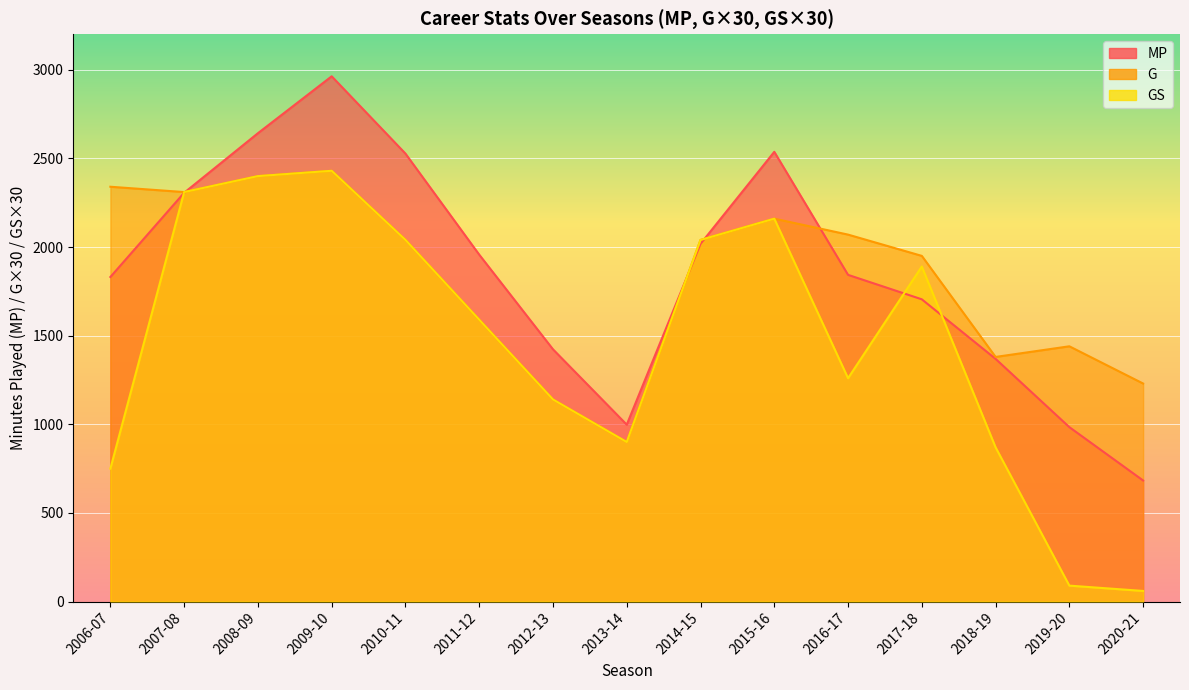

Reading left to right, list all the values displayed in this chart.

MP: 1831	2306	2642	2963	2527	1957	1423	998	2018	2537	1843	1705	1369	984	683
G: 2340	2310	2400	2430	2040	1590	1140	900	2040	2160	2070	1950	1380	1440	1230
GS: 750	2310	2400	2430	2040	1590	1140	900	2040	2160	1260	1890	870	90	60